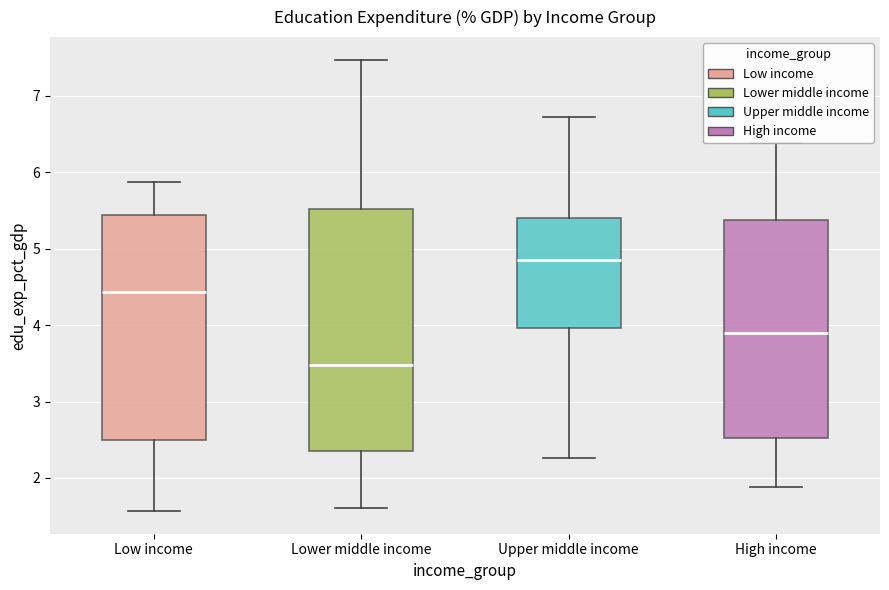

Comparing the boxes themselves (not the whiskers), which one is the tallest?

Lower middle income